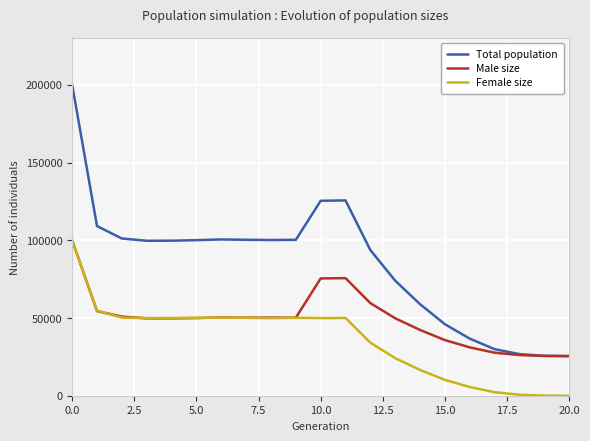

What is the average value of the Male size series?

49072